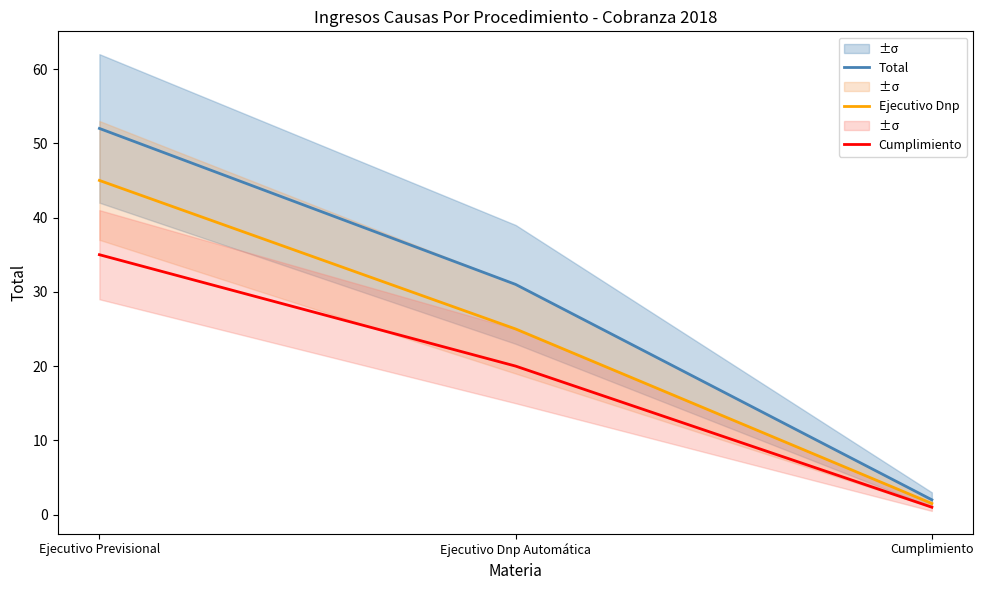

What is the total value across all series at Ejecutivo Previsional?

132.0